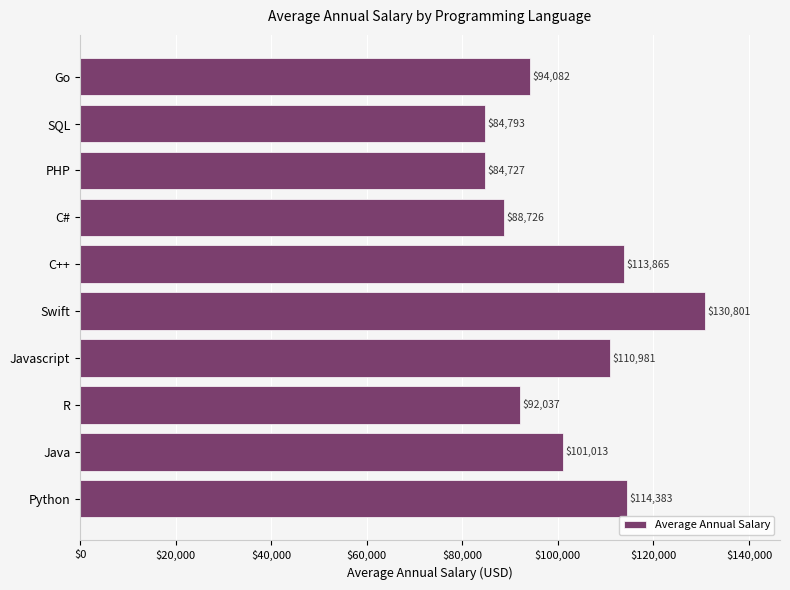

Are the bars grouped side by side (vs. stacked)?

No